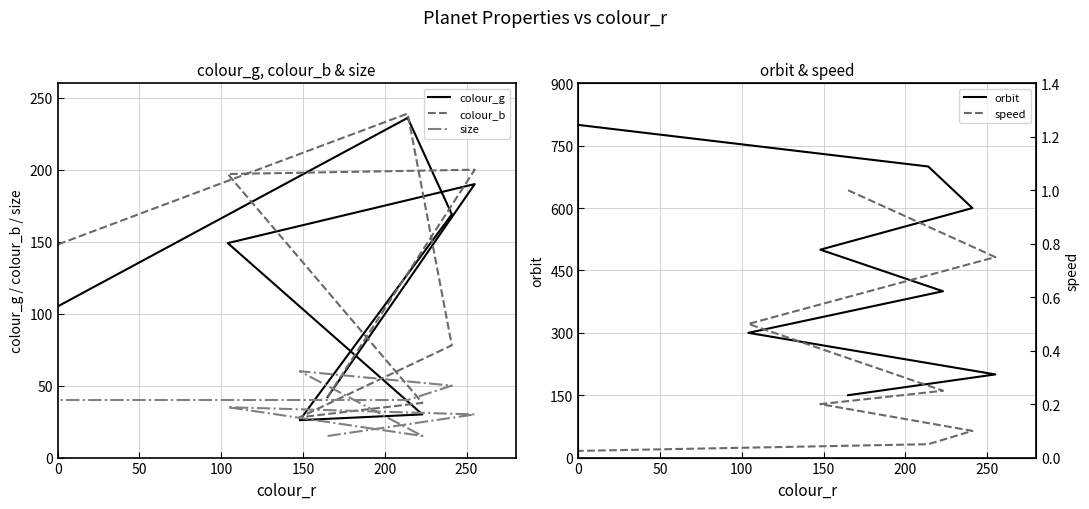

True or false: orbit and colour_g intersect in this chart.

False